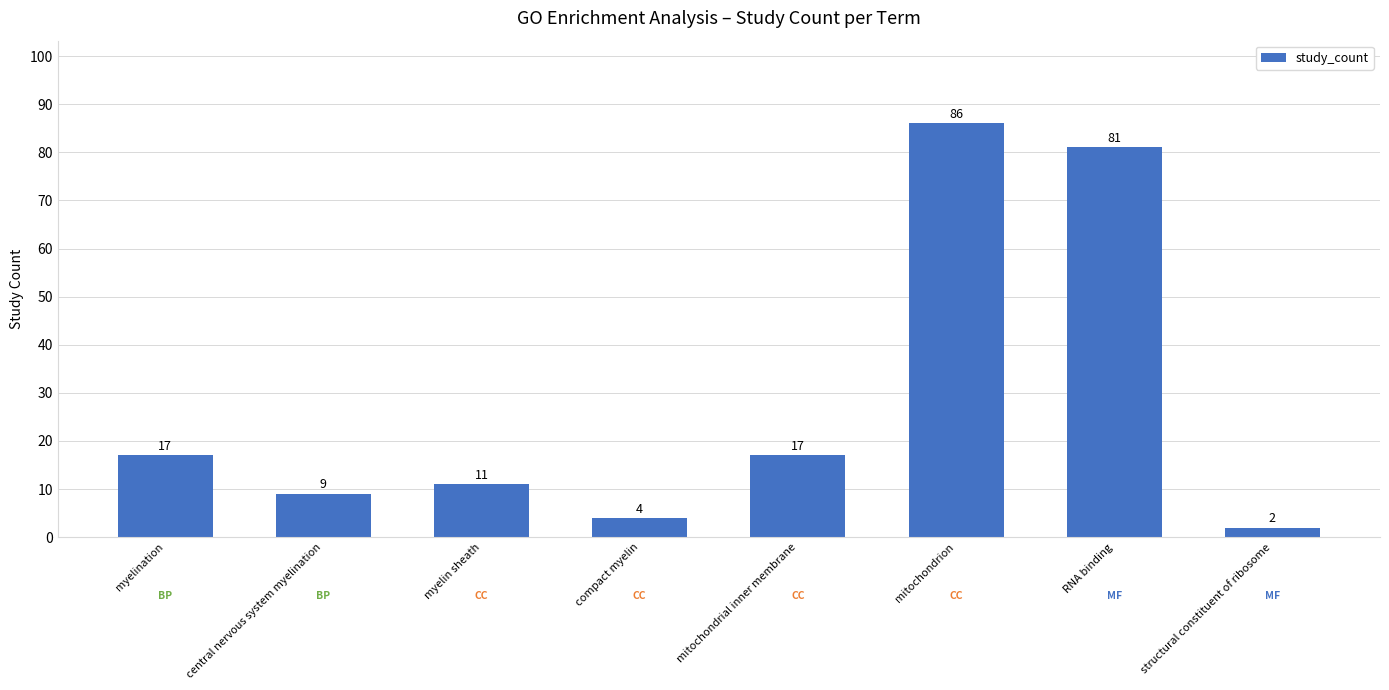

Reading left to right, what are all the values shown in this chart?

myelination=17	central nervous system myelination=9	myelin sheath=11	compact myelin=4	mitochondrial inner membrane=17	mitochondrion=86	RNA binding=81	structural constituent of ribosome=2